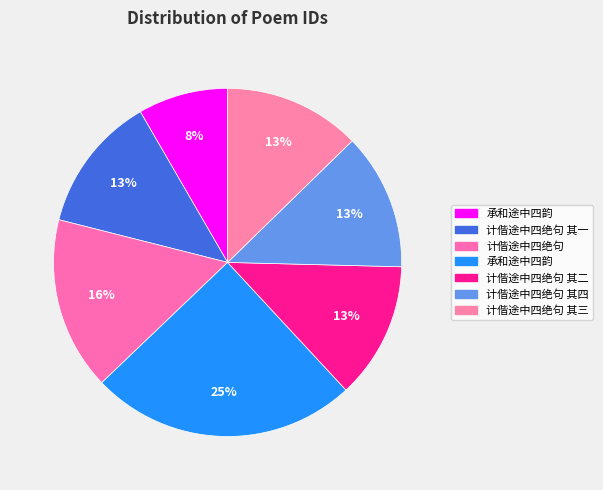

How many slices are in this pie chart?

7